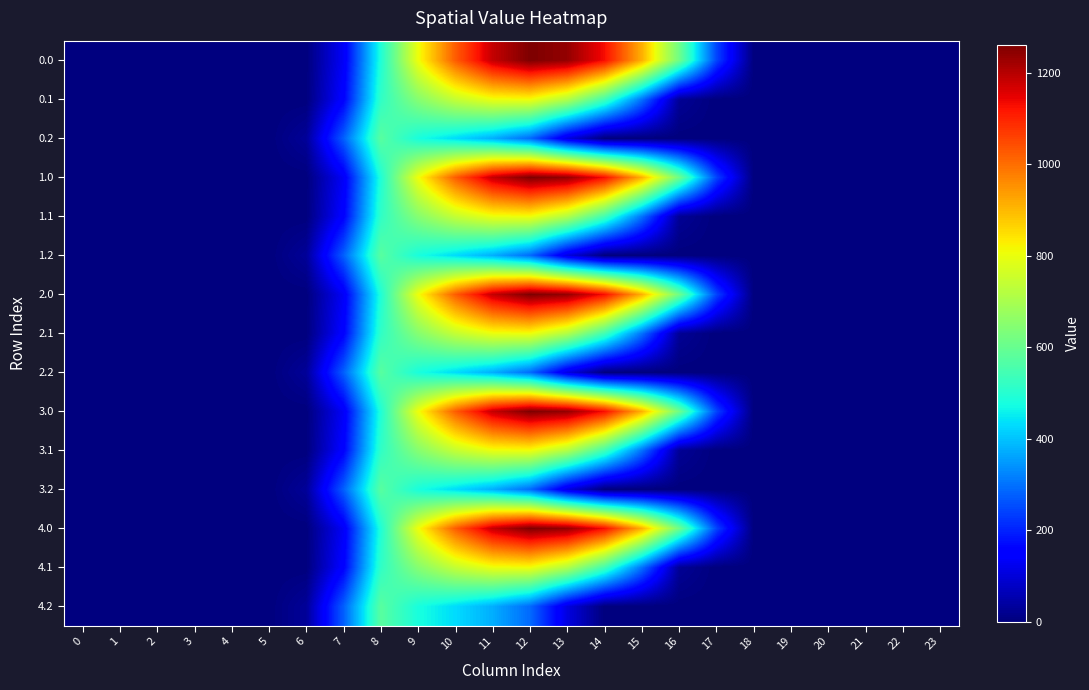

Reading right to left, list all the values displayed in this chart.

0.0: 23=0.0	22=0.0	21=0.0	20=0.0	19=0.0	18=0.0	17=243.5	16=613.0	15=911.8	14=1128.6	13=1237.4	12=1261.6	11=1185.2	10=1023.2	9=804.0	8=489.3	7=134.3	6=0.0	5=0.0	4=0.0	3=0.0	2=0.0	1=0.0	0=0.0
0.1: 23=0.0	22=0.0	21=0.0	20=0.0	19=0.0	18=0.0	17=0.0	16=26.8	15=301.4	14=544.1	13=715.3	12=806.9	11=800.2	10=742.1	9=646.9	8=514.8	7=153.2	6=0.0	5=0.0	4=0.0	3=0.0	2=0.0	1=0.0	0=0.0
0.2: 23=0.0	22=0.0	21=0.0	20=0.0	19=0.0	18=0.0	17=0.0	16=0.0	15=0.0	14=0.0	13=107.8	12=289.5	11=374.4	10=430.5	9=480.7	8=576.6	7=276.9	6=29.3	5=0.0	4=0.0	3=0.0	2=0.0	1=0.0	0=0.0
1.0: 23=0.0	22=0.0	21=0.0	20=0.0	19=0.0	18=0.0	17=243.5	16=613.0	15=911.8	14=1128.6	13=1237.4	12=1261.6	11=1185.2	10=1023.2	9=804.0	8=489.3	7=134.3	6=0.0	5=0.0	4=0.0	3=0.0	2=0.0	1=0.0	0=0.0
1.1: 23=0.0	22=0.0	21=0.0	20=0.0	19=0.0	18=0.0	17=0.0	16=26.8	15=301.4	14=544.1	13=715.3	12=806.9	11=800.2	10=742.1	9=646.9	8=514.8	7=153.2	6=0.0	5=0.0	4=0.0	3=0.0	2=0.0	1=0.0	0=0.0
1.2: 23=0.0	22=0.0	21=0.0	20=0.0	19=0.0	18=0.0	17=0.0	16=0.0	15=0.0	14=0.0	13=107.8	12=289.5	11=374.4	10=430.5	9=480.7	8=576.6	7=276.9	6=29.3	5=0.0	4=0.0	3=0.0	2=0.0	1=0.0	0=0.0
2.0: 23=0.0	22=0.0	21=0.0	20=0.0	19=0.0	18=0.0	17=243.5	16=613.0	15=911.8	14=1128.6	13=1237.4	12=1261.6	11=1185.2	10=1023.2	9=804.0	8=489.3	7=134.3	6=0.0	5=0.0	4=0.0	3=0.0	2=0.0	1=0.0	0=0.0
2.1: 23=0.0	22=0.0	21=0.0	20=0.0	19=0.0	18=0.0	17=0.0	16=26.8	15=301.4	14=544.1	13=715.3	12=806.9	11=800.2	10=742.1	9=646.9	8=514.8	7=153.2	6=0.0	5=0.0	4=0.0	3=0.0	2=0.0	1=0.0	0=0.0
2.2: 23=0.0	22=0.0	21=0.0	20=0.0	19=0.0	18=0.0	17=0.0	16=0.0	15=0.0	14=0.0	13=107.8	12=289.5	11=374.4	10=430.5	9=480.7	8=576.6	7=276.9	6=29.3	5=0.0	4=0.0	3=0.0	2=0.0	1=0.0	0=0.0
3.0: 23=0.0	22=0.0	21=0.0	20=0.0	19=0.0	18=0.0	17=243.5	16=613.0	15=911.8	14=1128.6	13=1237.4	12=1261.6	11=1185.2	10=1023.2	9=804.0	8=489.3	7=134.3	6=0.0	5=0.0	4=0.0	3=0.0	2=0.0	1=0.0	0=0.0
3.1: 23=0.0	22=0.0	21=0.0	20=0.0	19=0.0	18=0.0	17=0.0	16=26.8	15=301.4	14=544.1	13=715.3	12=806.9	11=800.2	10=742.1	9=646.9	8=514.8	7=153.2	6=0.0	5=0.0	4=0.0	3=0.0	2=0.0	1=0.0	0=0.0
3.2: 23=0.0	22=0.0	21=0.0	20=0.0	19=0.0	18=0.0	17=0.0	16=0.0	15=0.0	14=0.0	13=107.8	12=289.5	11=374.4	10=430.5	9=480.7	8=576.6	7=276.9	6=29.3	5=0.0	4=0.0	3=0.0	2=0.0	1=0.0	0=0.0
4.0: 23=0.0	22=0.0	21=0.0	20=0.0	19=0.0	18=0.0	17=243.5	16=613.0	15=911.8	14=1128.6	13=1237.4	12=1261.6	11=1185.2	10=1023.2	9=804.0	8=489.3	7=134.3	6=0.0	5=0.0	4=0.0	3=0.0	2=0.0	1=0.0	0=0.0
4.1: 23=0.0	22=0.0	21=0.0	20=0.0	19=0.0	18=0.0	17=0.0	16=26.8	15=301.4	14=544.1	13=715.3	12=806.9	11=800.2	10=742.1	9=646.9	8=514.8	7=153.2	6=0.0	5=0.0	4=0.0	3=0.0	2=0.0	1=0.0	0=0.0
4.2: 23=0.0	22=0.0	21=0.0	20=0.0	19=0.0	18=0.0	17=0.0	16=0.0	15=0.0	14=0.0	13=107.8	12=289.5	11=374.4	10=430.5	9=480.7	8=576.6	7=276.9	6=29.3	5=0.0	4=0.0	3=0.0	2=0.0	1=0.0	0=0.0